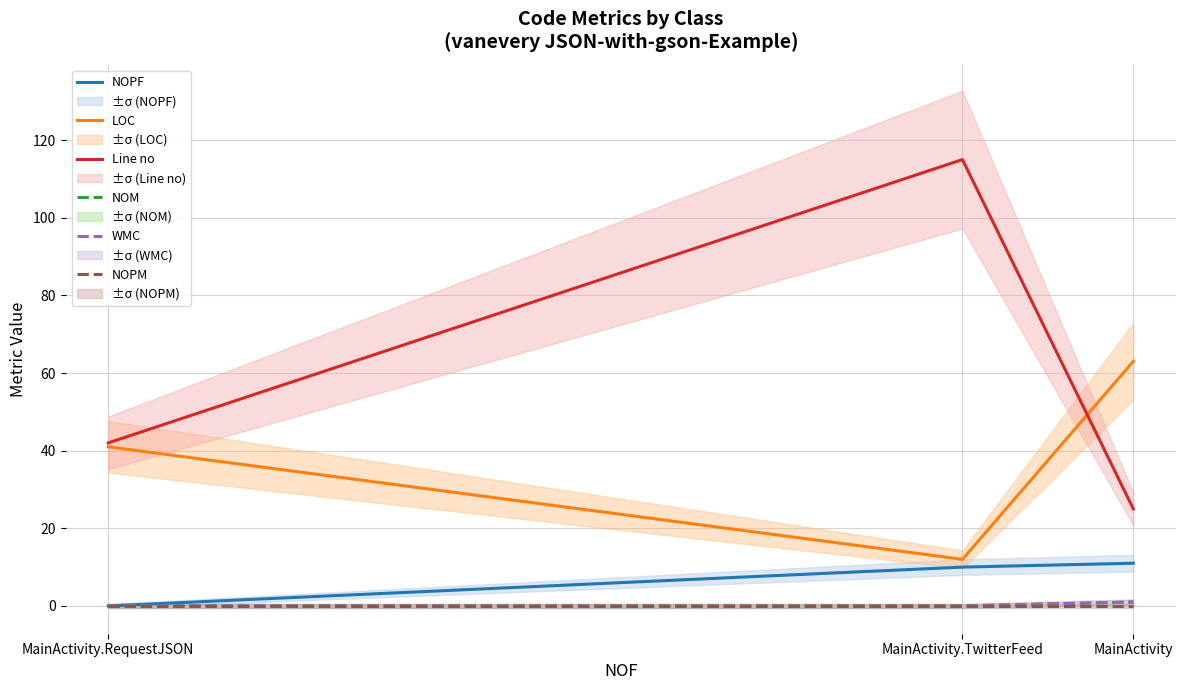

What is the sum of all NOPF values?

21